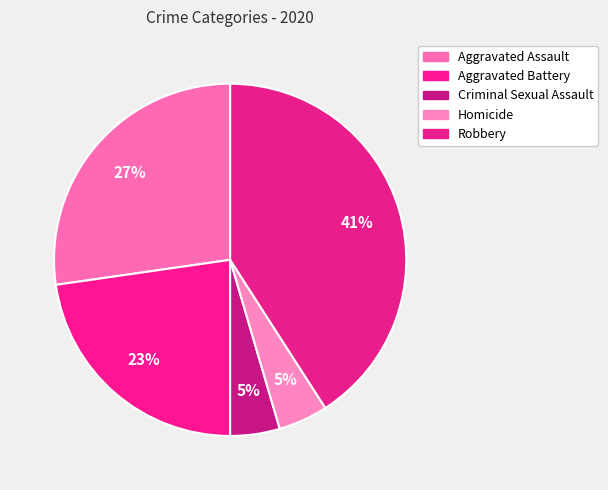

Count the number of slices in the pie.

5